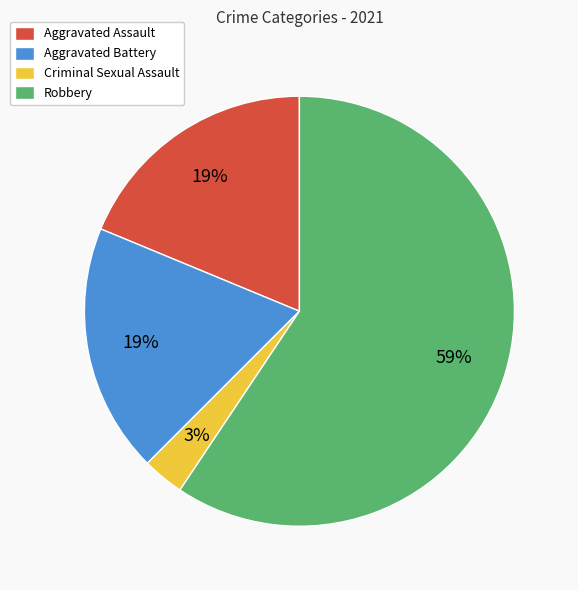

How many slices are in this pie chart?

4